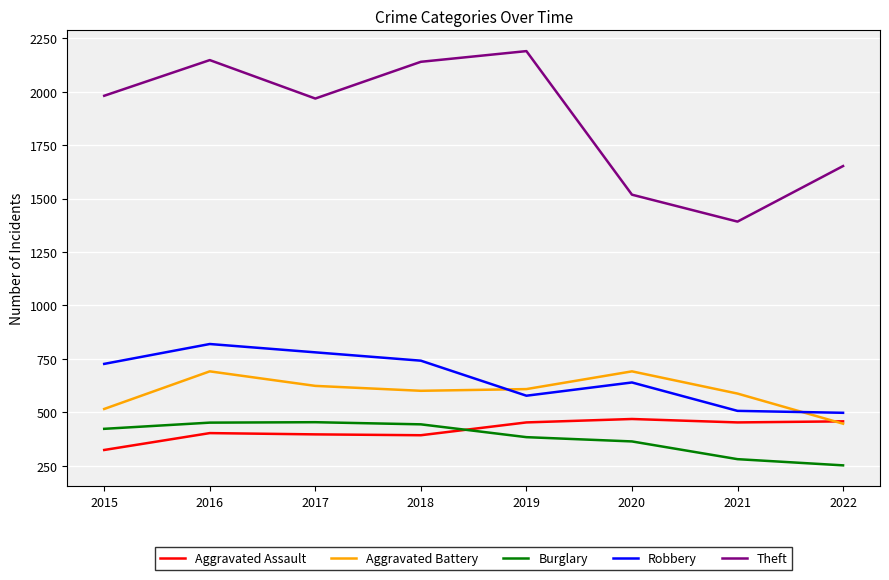

What is the approximate value of Burglary at 2019, to the nearest 10?

380